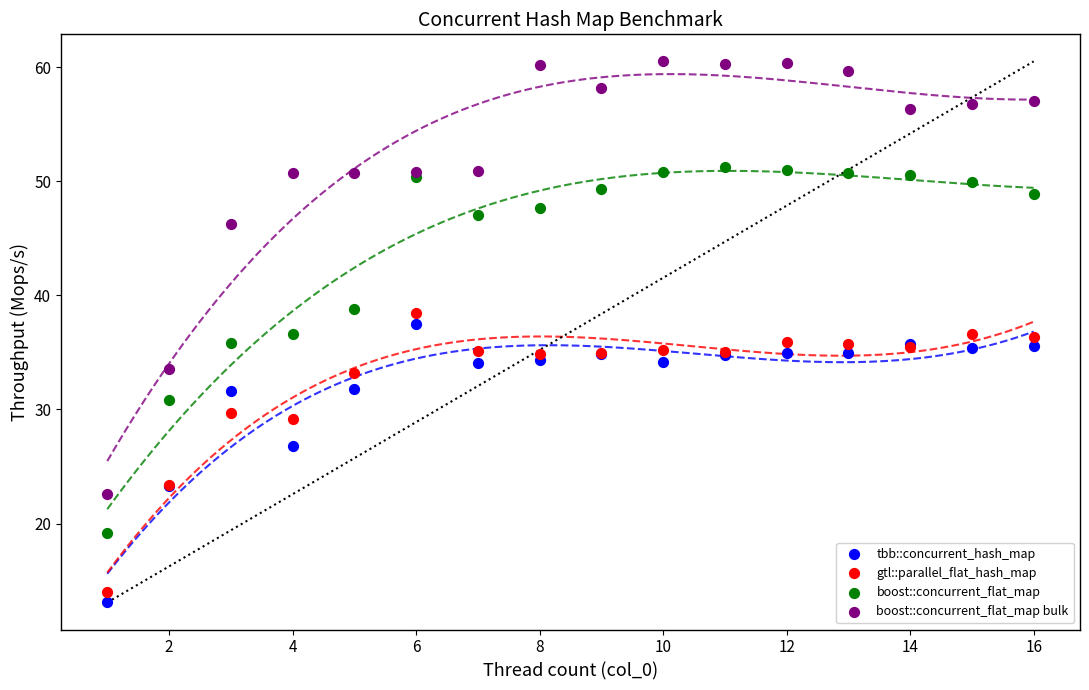

In the gtl::parallel_flat_hash_map series, what Y value is closest to 26?

23.4